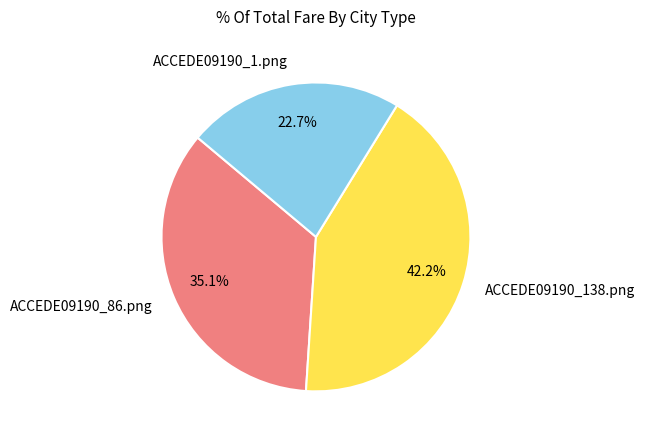

To the nearest percent, what is the combined percentage of ACCEDE09190_138.png and ACCEDE09190_86.png?

77%